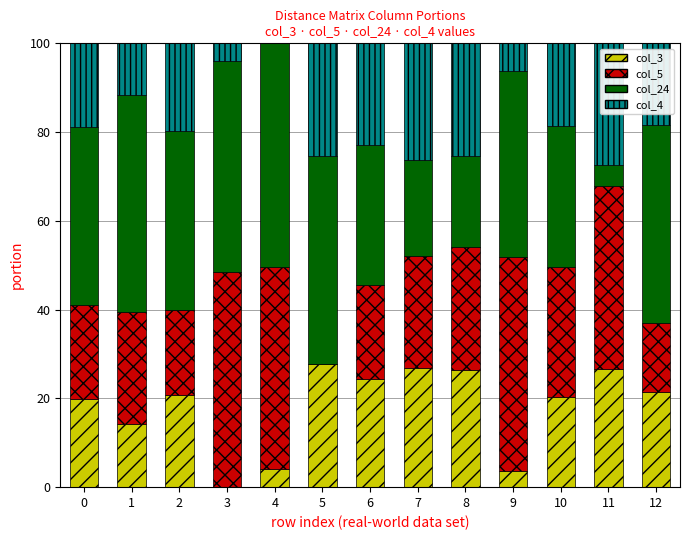

Is it true that col_3 equals 30.2 at 2?

False